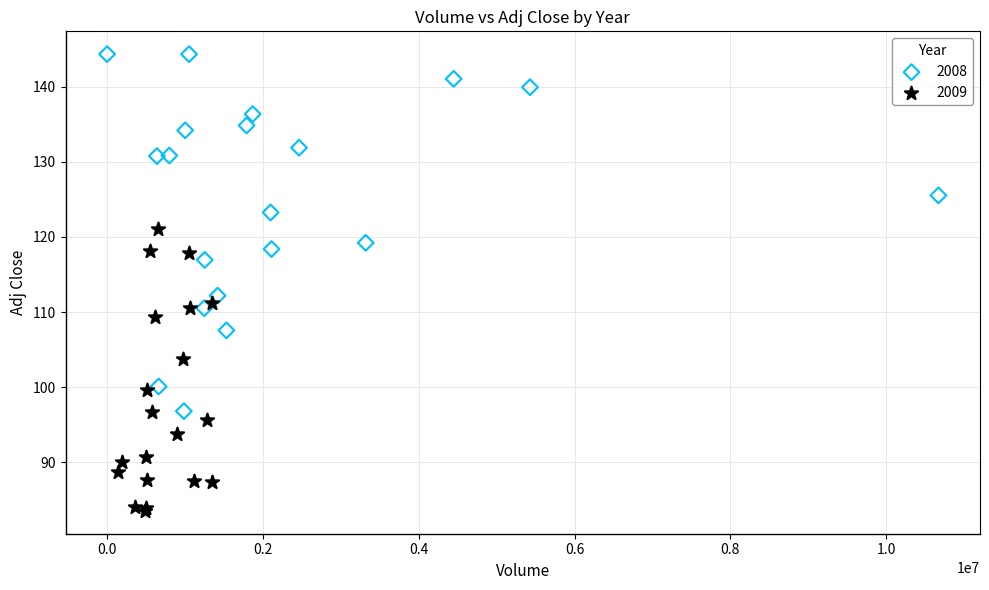

Which series contains the lowest Y value?

2009